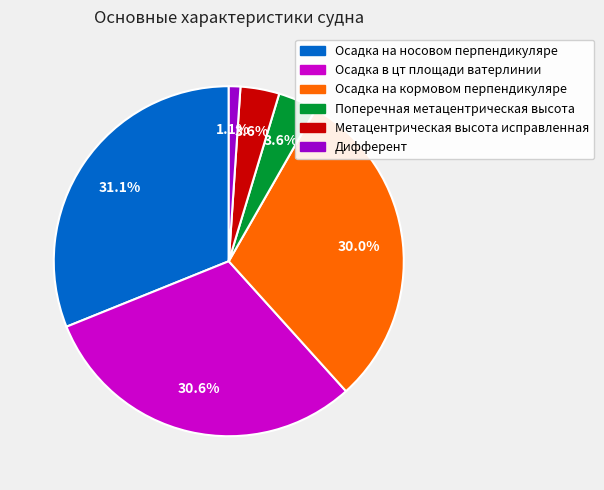

What portion of the pie excludes Осадка на носовом перпендикуляре?

68.9%